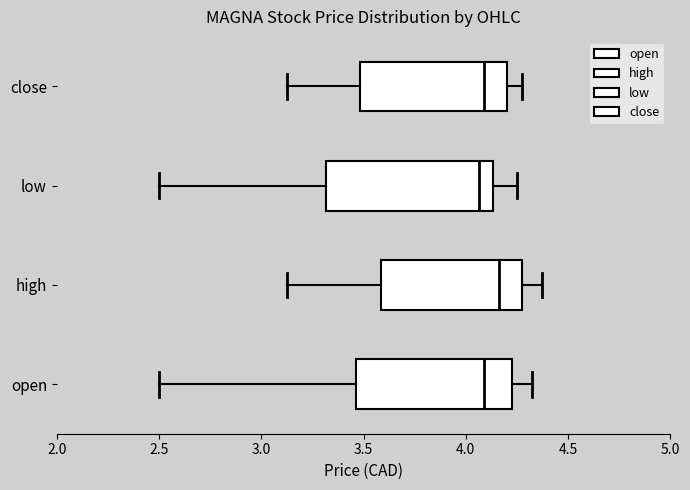

Which box's median line is the furthest to the right?

high